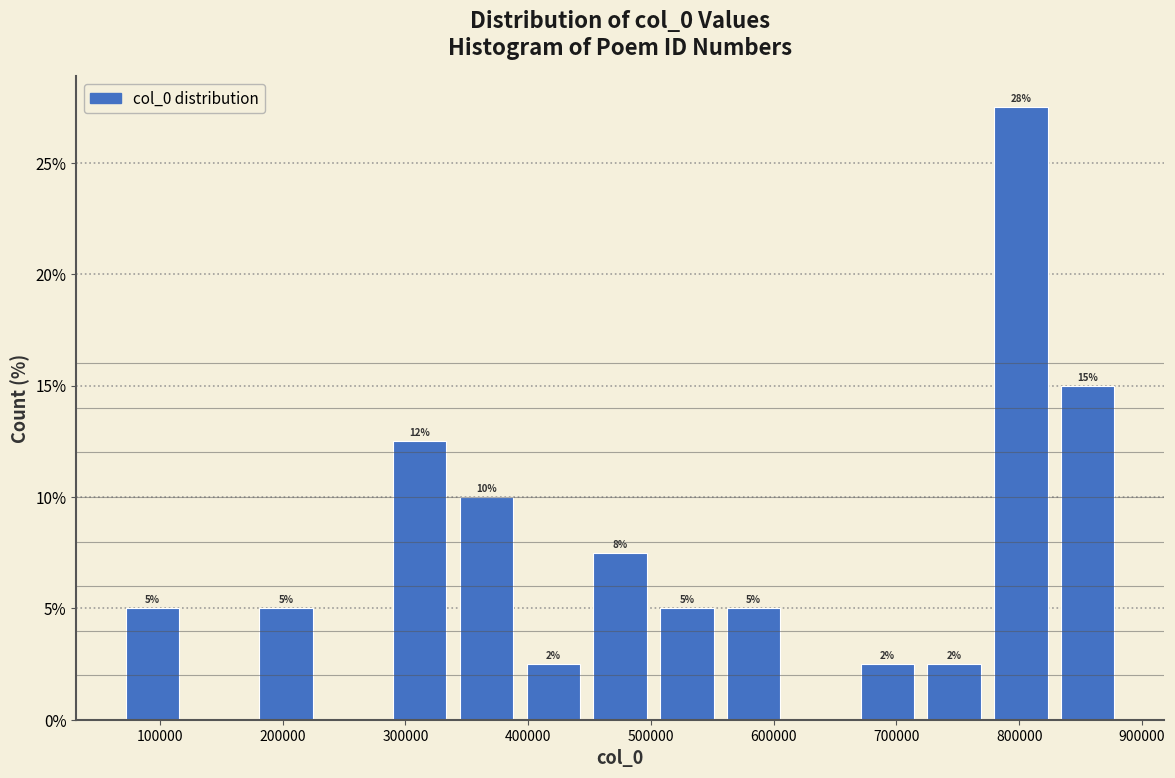

Which range on the x-axis has the tallest bar?

770000 to 830000